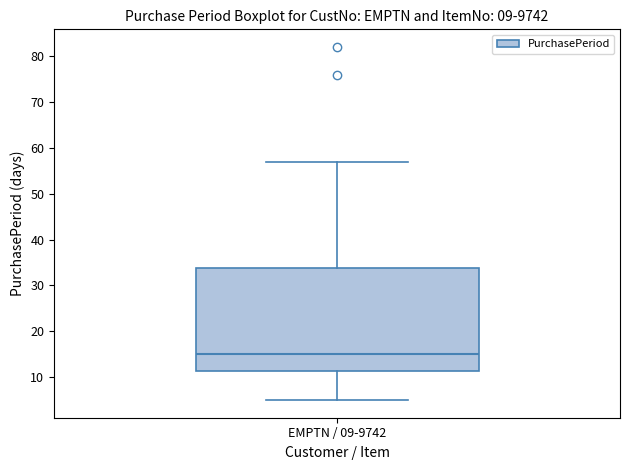

Where is the lower edge of the box for EMPTN / 09-9742 on the y-axis? The values are not printed on the chart, so give them approximately, as read against the axis.

11